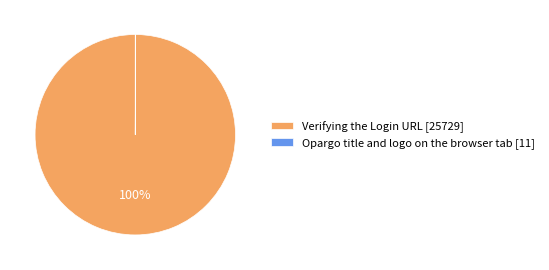

Which slice is the largest?

Verifying the Login URL